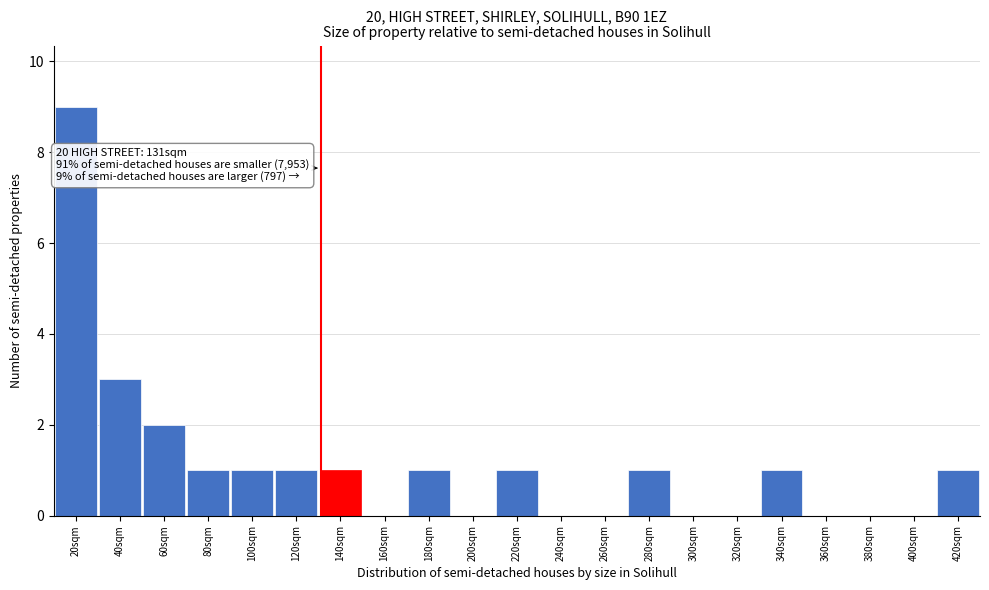

Over which range of the x-axis is the bar tallest?

10 to 30